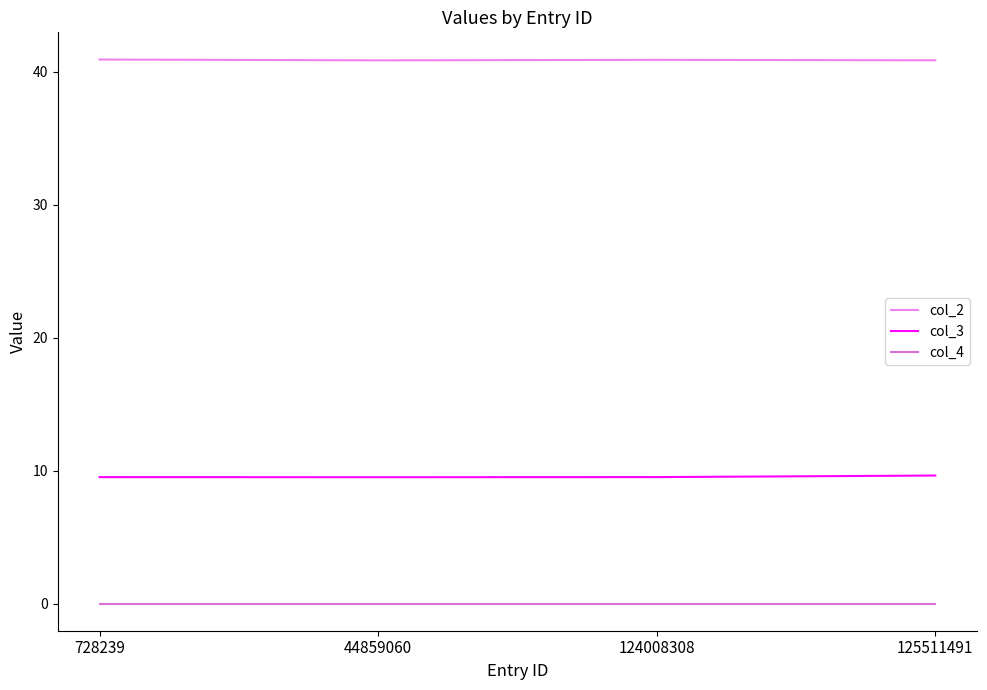

What value does the col_2 series have at 125511491?

40.9